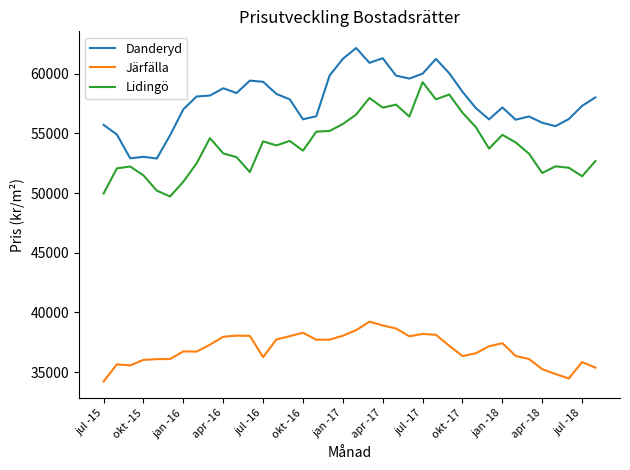

List the series in order of their overall mean, lowest first.

Järfälla, Lidingö, Danderyd